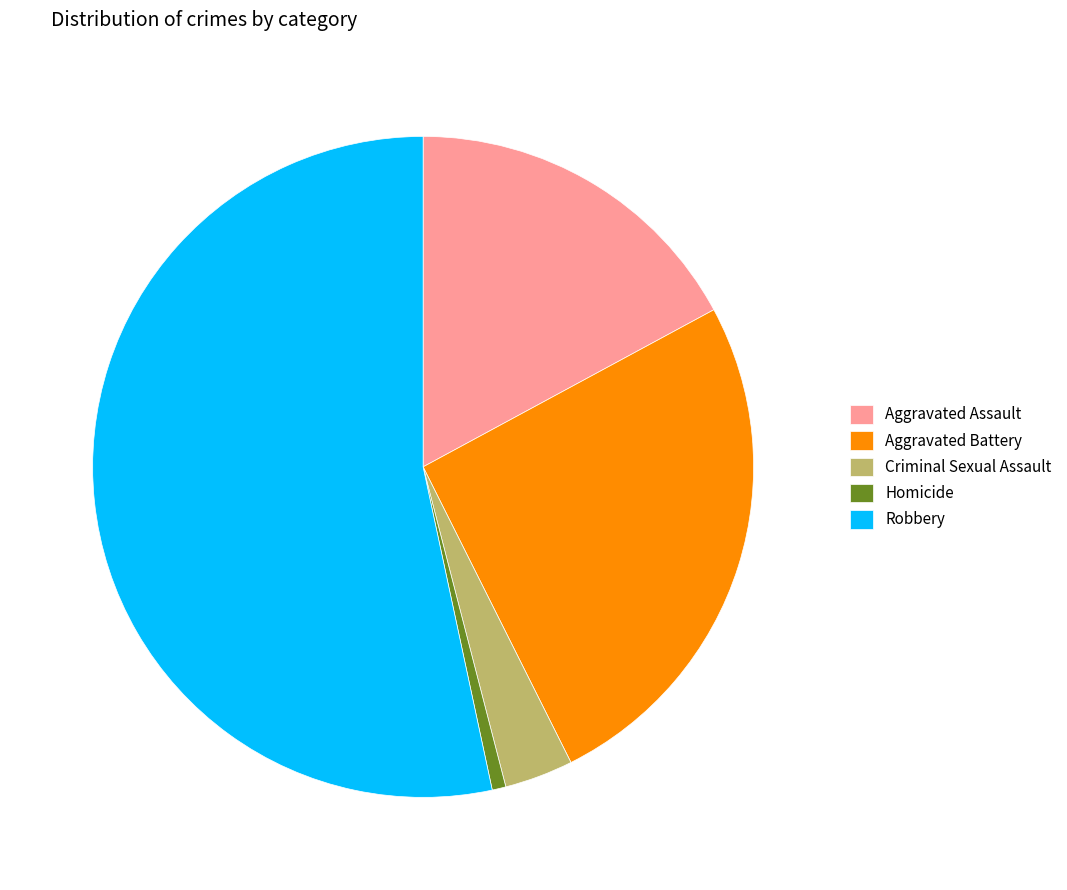

Rank the categories by value from highest to lowest.

Robbery, Aggravated Battery, Aggravated Assault, Criminal Sexual Assault, Homicide